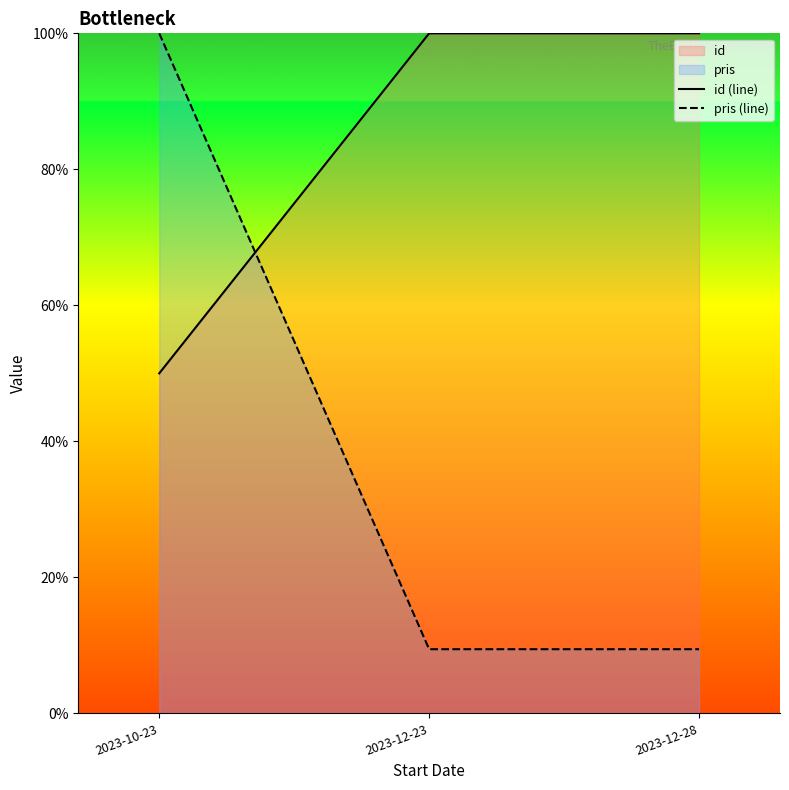

True or false: id (line) has a value of 100.0 at 2023-12-28.

True